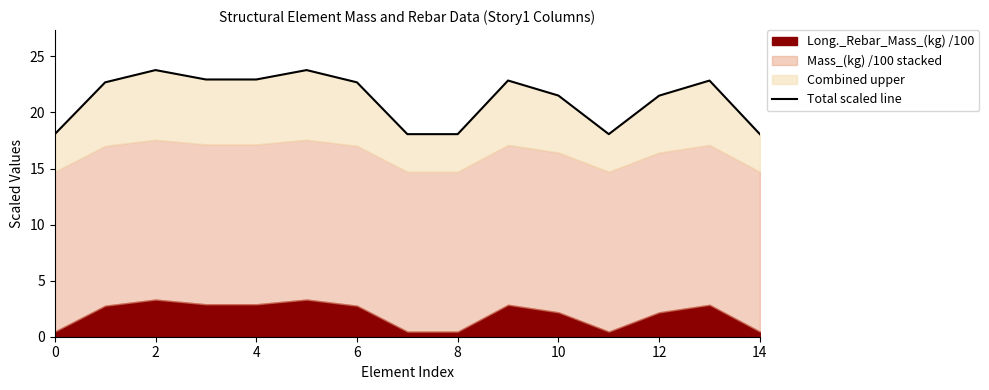

What is the average value?

21.2